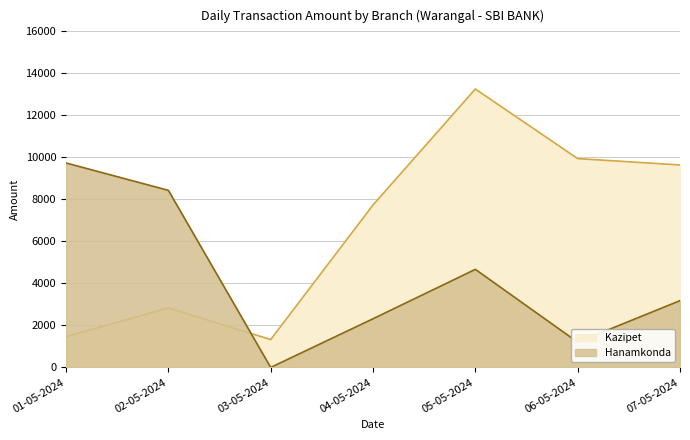

How many lines are shown in the chart?

2